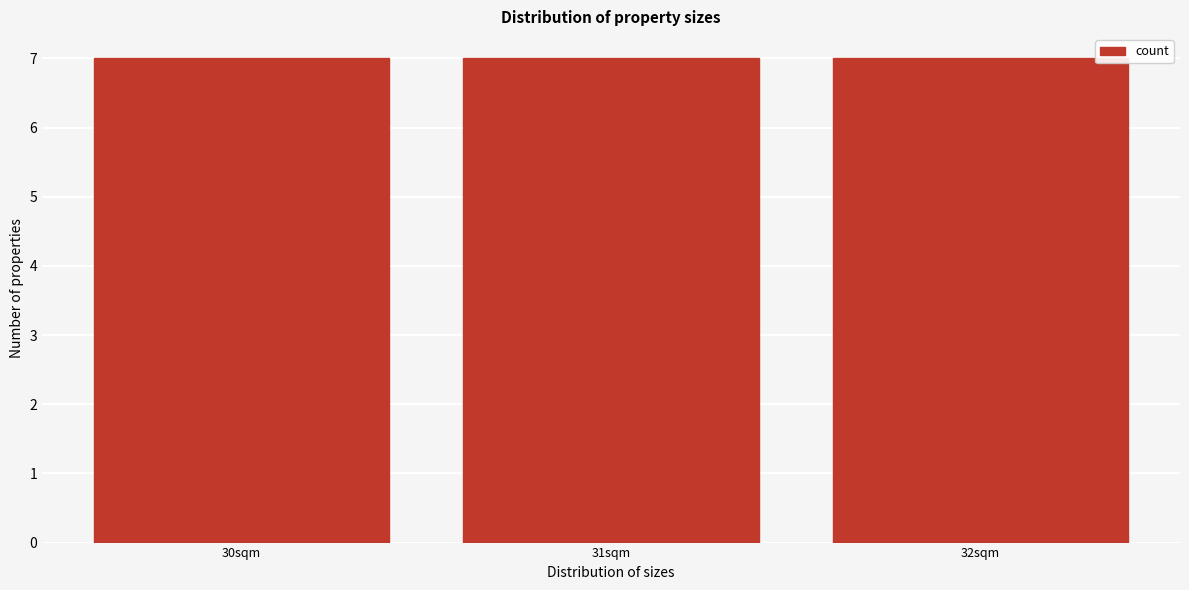

Reading left to right, list every bar in this chart as the range it spans on the x-axis followed by its height. The values are not printed on the chart, so give them approximately, as read against the axis.

29.5 to 30.5: 7
30.5 to 31.5: 7
31.5 to 32.5: 7